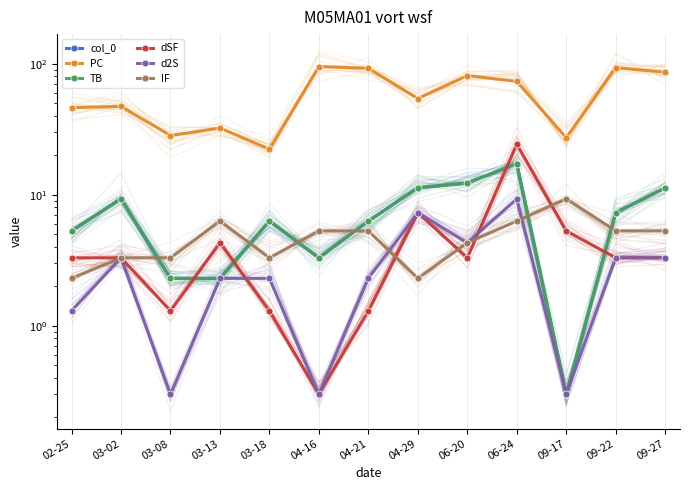

What is the total value across all series at 04-21?

113.8